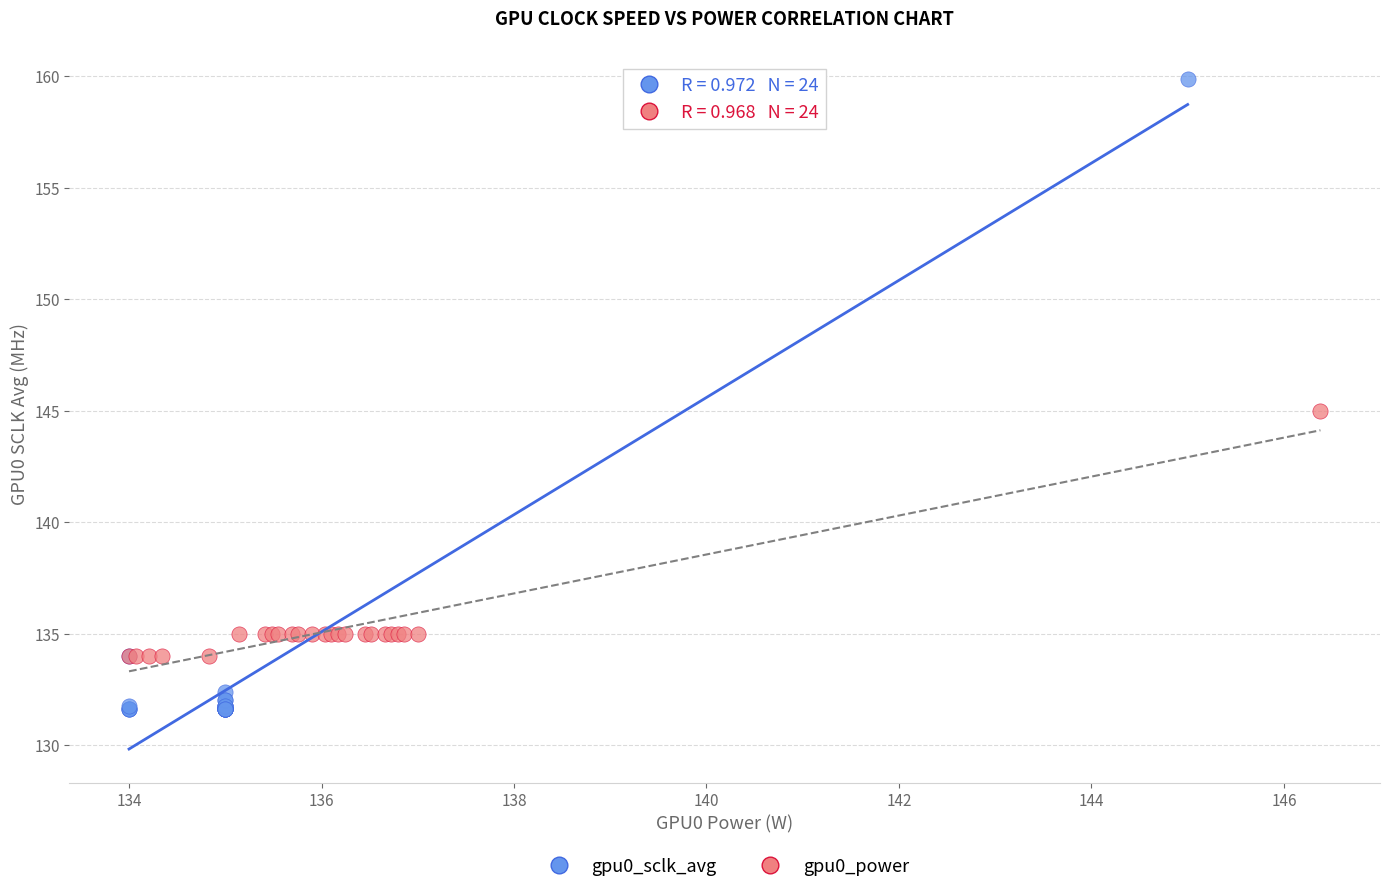

Which series contains the highest Y value?

gpu0_sclk_avg